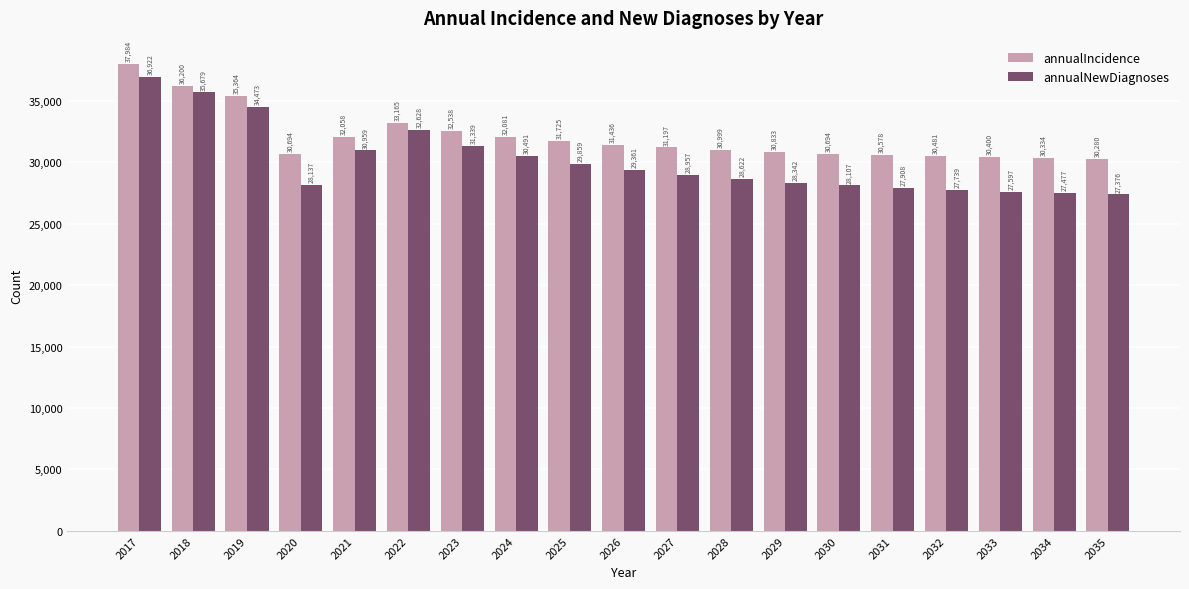

At which label does annualIncidence first exceed 31197?

2017